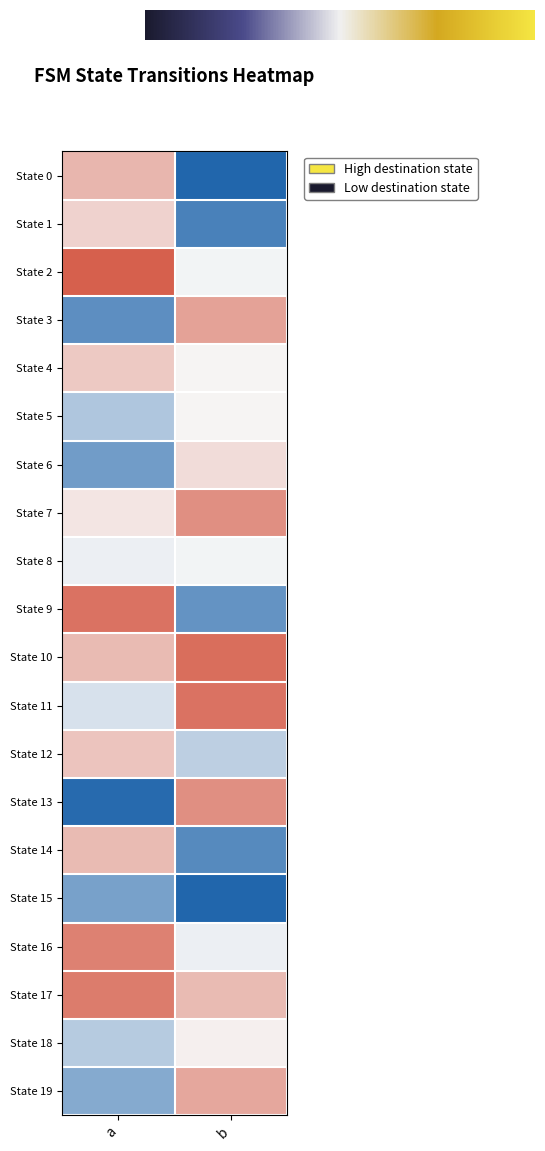

At a, list the series in order from largest to smallest.

State 2, State 9, State 17, State 16, State 0, State 10, State 14, State 12, State 4, State 1, State 7, State 8, State 11, State 18, State 5, State 19, State 15, State 6, State 3, State 13